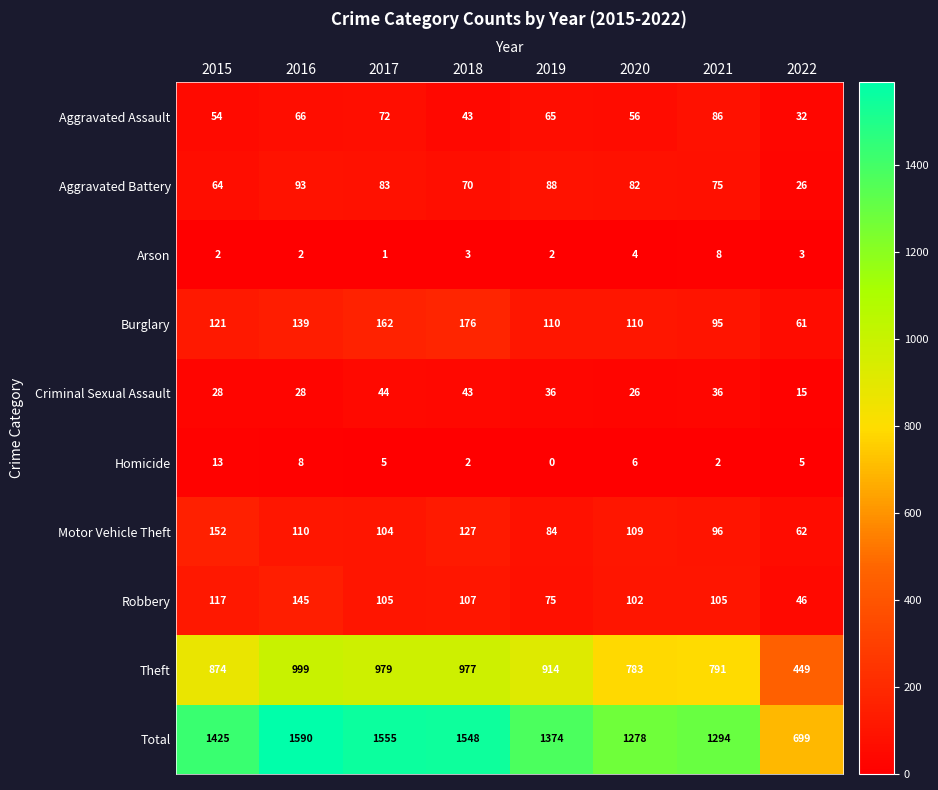

Which series has the largest total across all categories?

Total